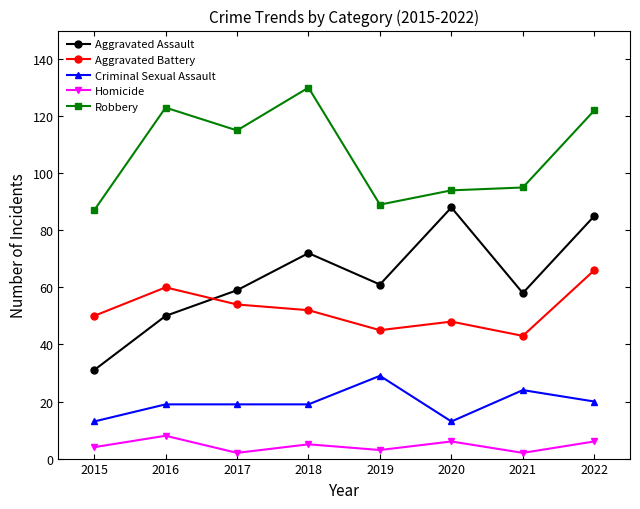

True or false: Robbery and Criminal Sexual Assault cross at least once.

False